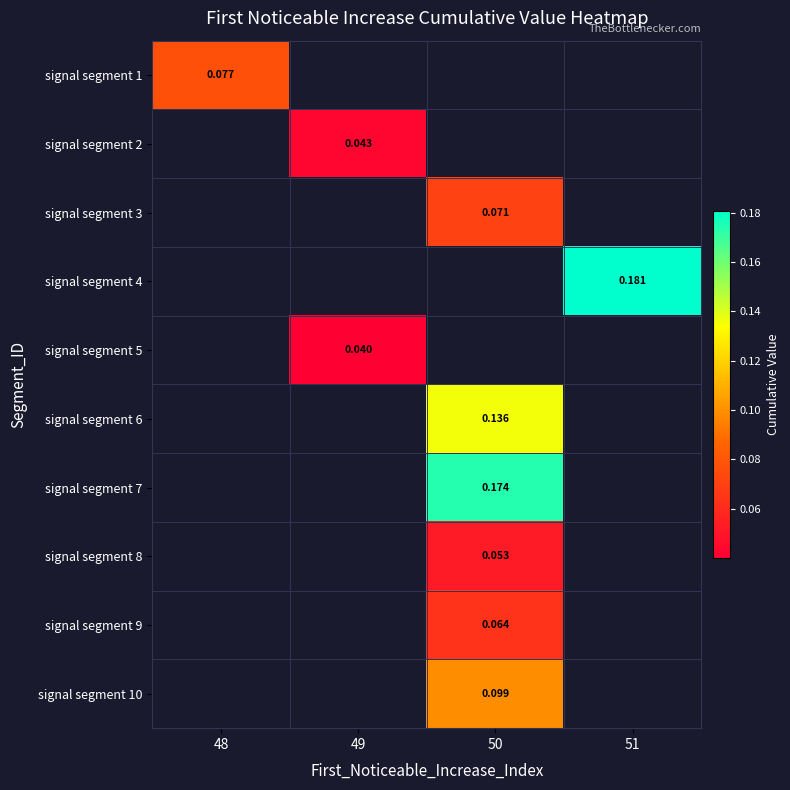

Which category has the highest value across all series?

51